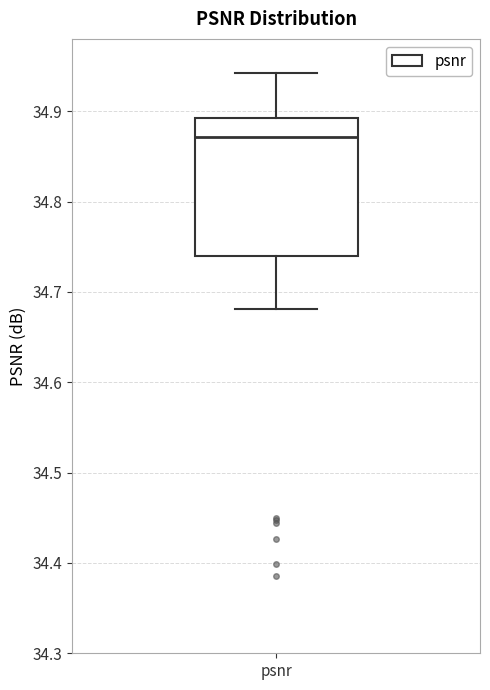

Where does the lower whisker of the box for psnr end on the y-axis? The values are not printed on the chart, so give them approximately, as read against the axis.

34.68